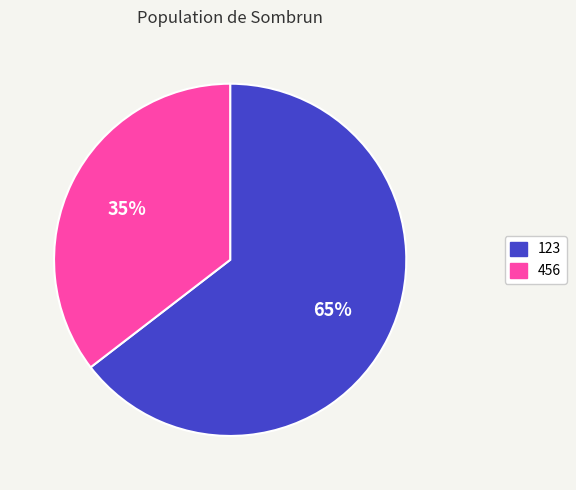

How many slices are in this pie chart?

2